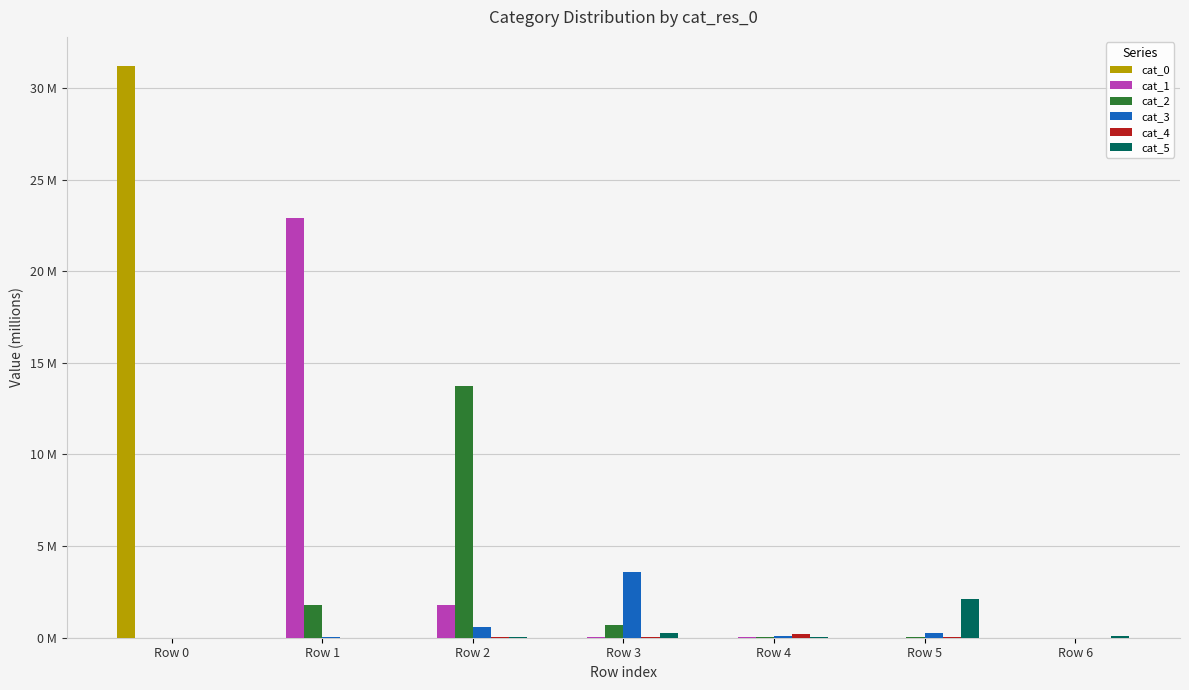

Are the bars horizontal?

No